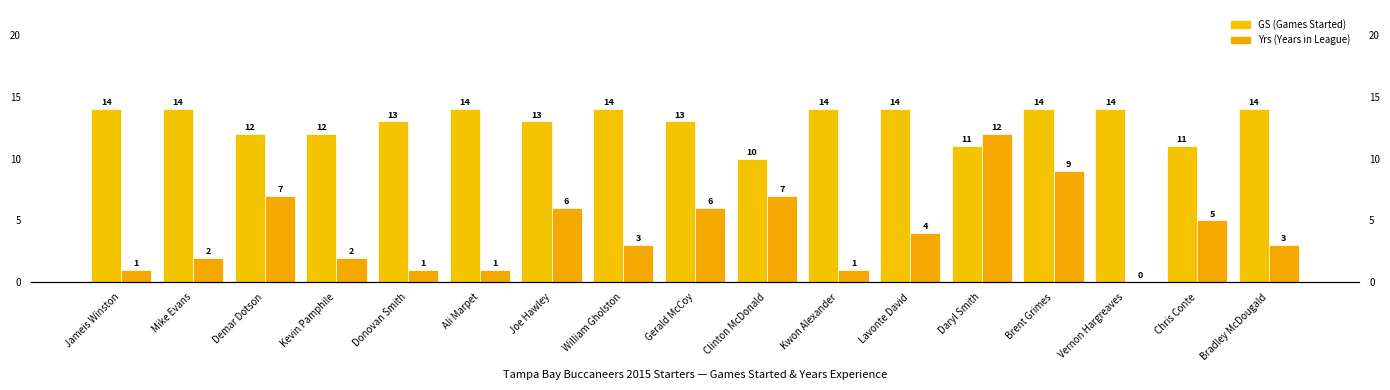

What is the label of the 3rd bar from the left?

Demar Dotson